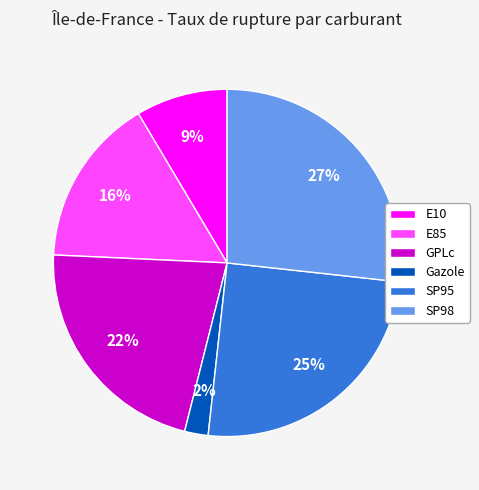

How many slices are in this pie chart?

6